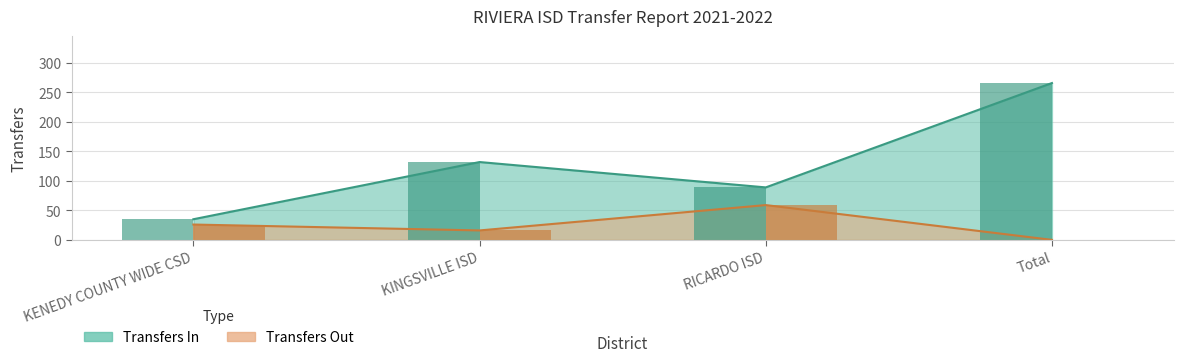

How many data points does each series have?

4